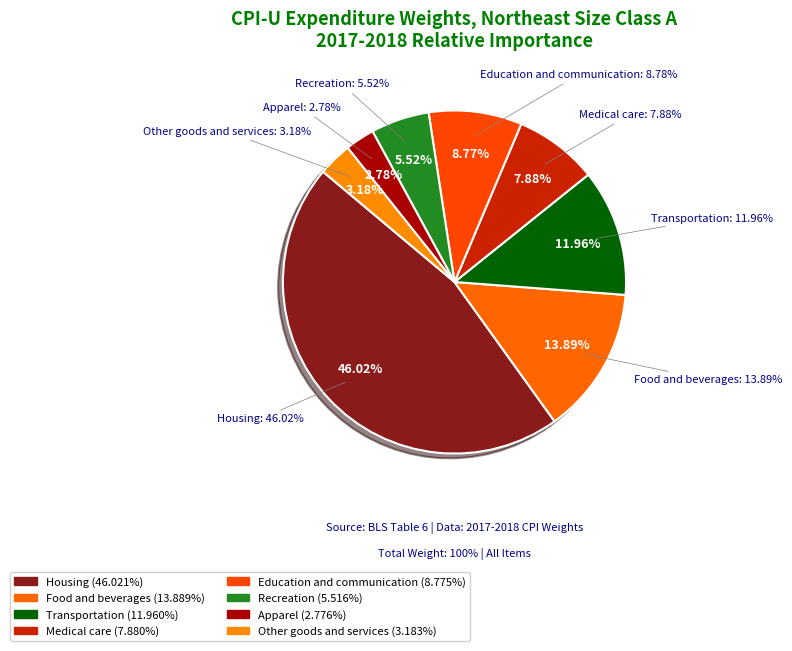

Rank the categories by value from lowest to highest.

Apparel, Other goods and services, Recreation, Medical care, Education and communication, Transportation, Food and beverages, Housing